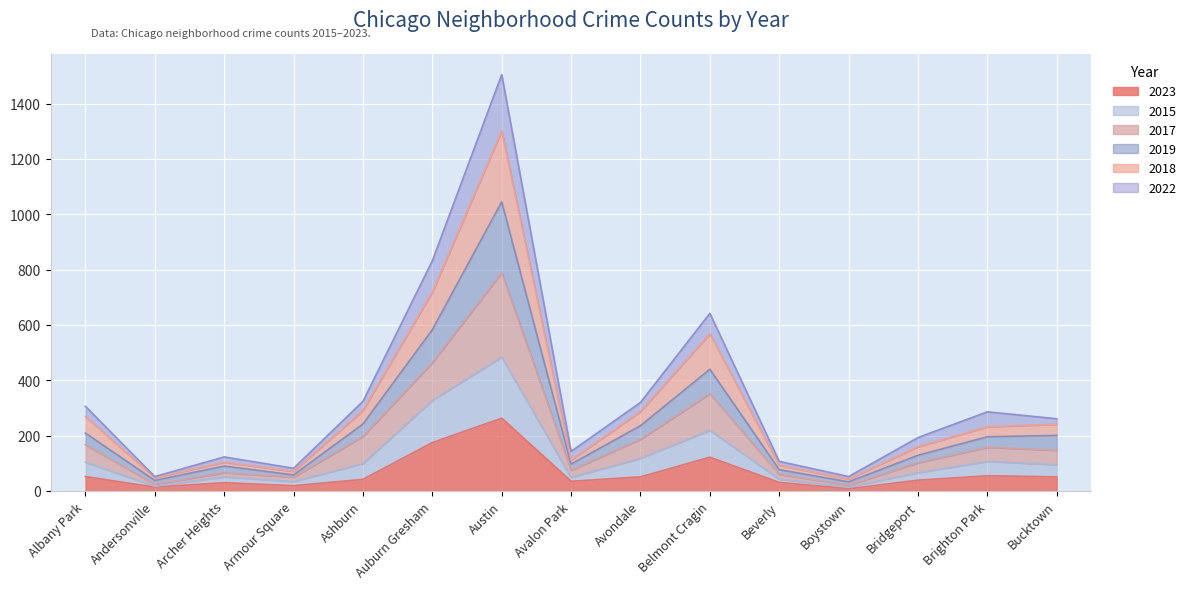

In 2017, how many points are lower than both neighbors (excluding endpoints)?

4